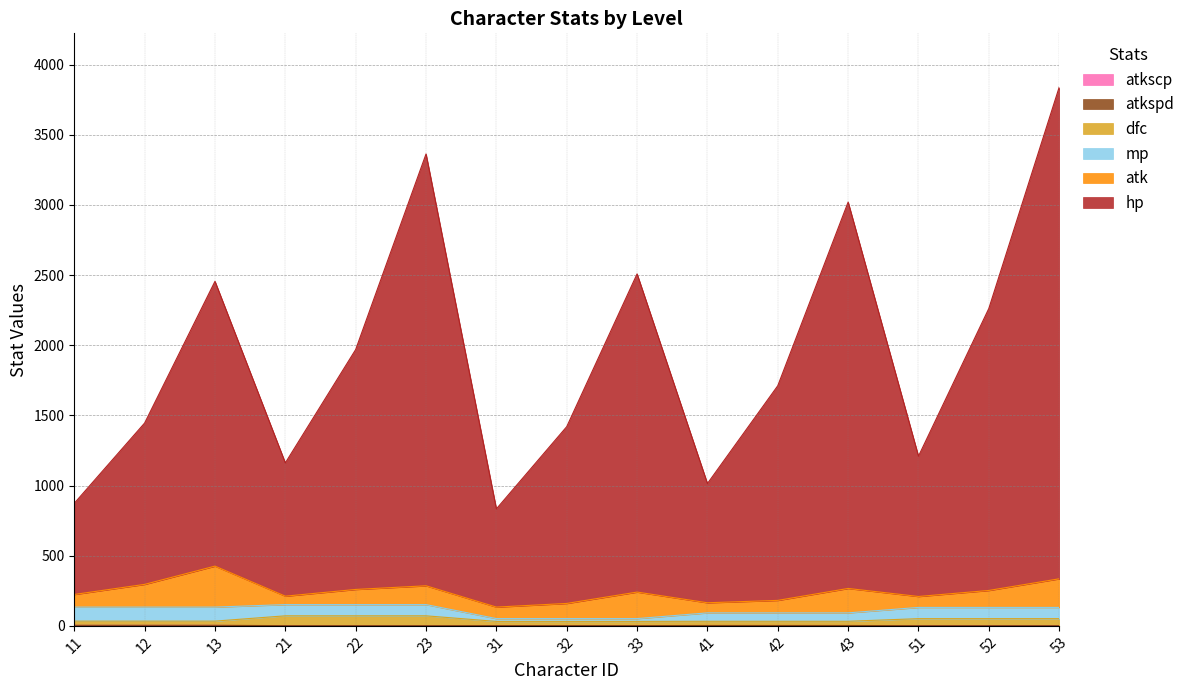

How many values in the dfc series are below 33?

6